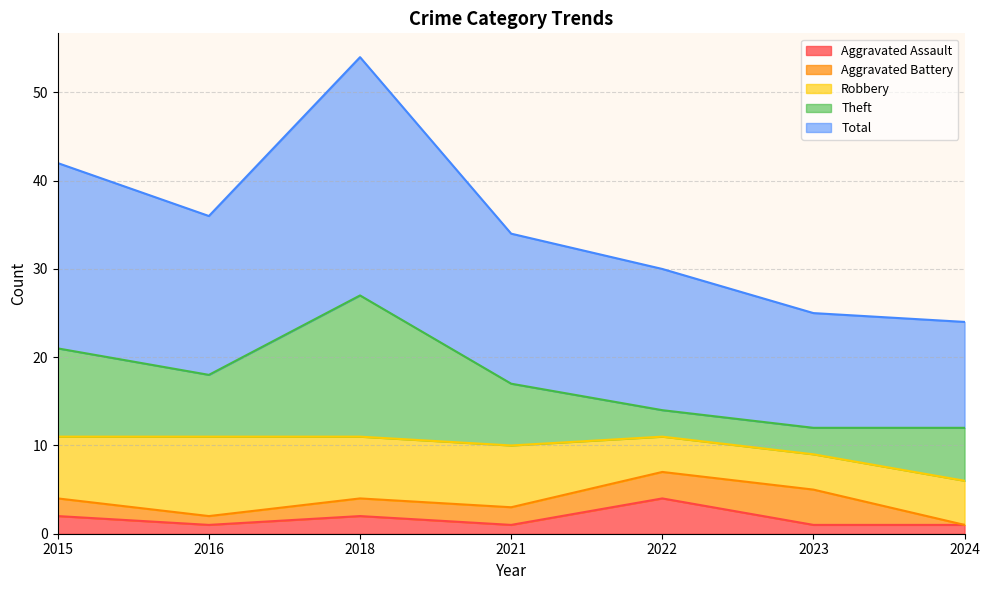

True or false: Theft has more than 2 points higher than both neighbors.

False